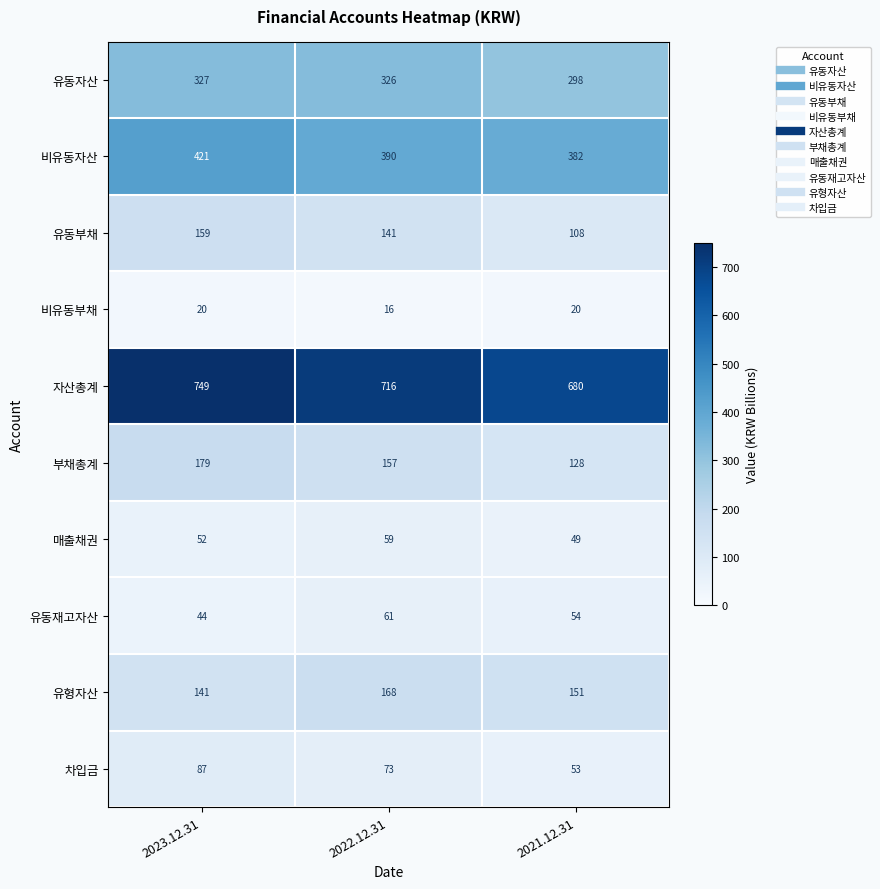

What is the difference between the 비유동부채 values at 2022.12.31 and 2021.12.31?

4